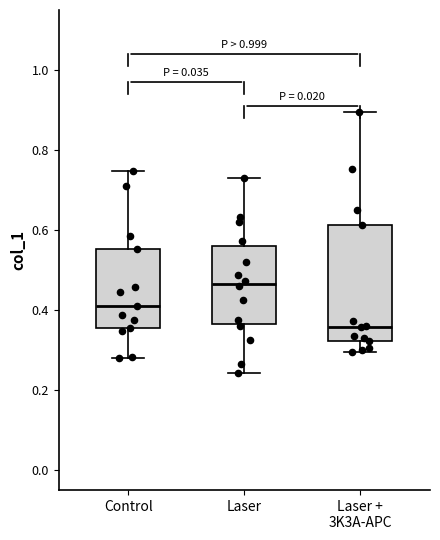

Which box is the tallest, from its lower edge to its upper edge?

Laser + 3K3A-APC